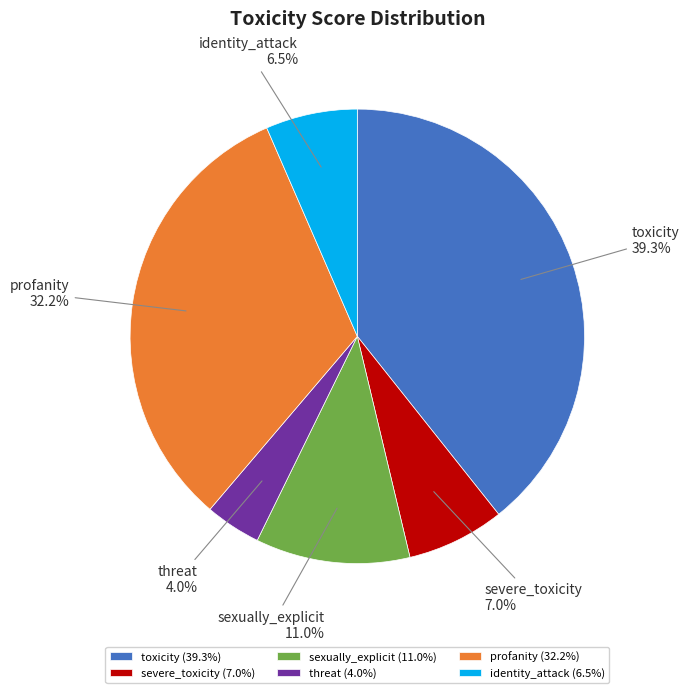

Is there any slice that represents more than half of the pie?

No